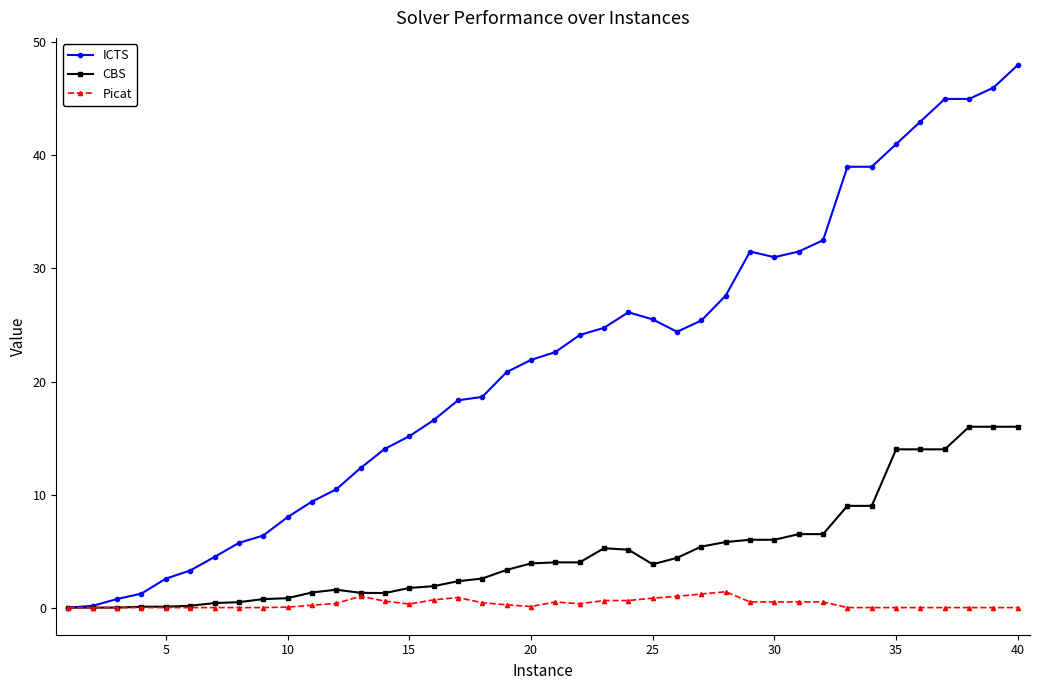

What is the value of the ICTS point at the 19th from the left?

20.8